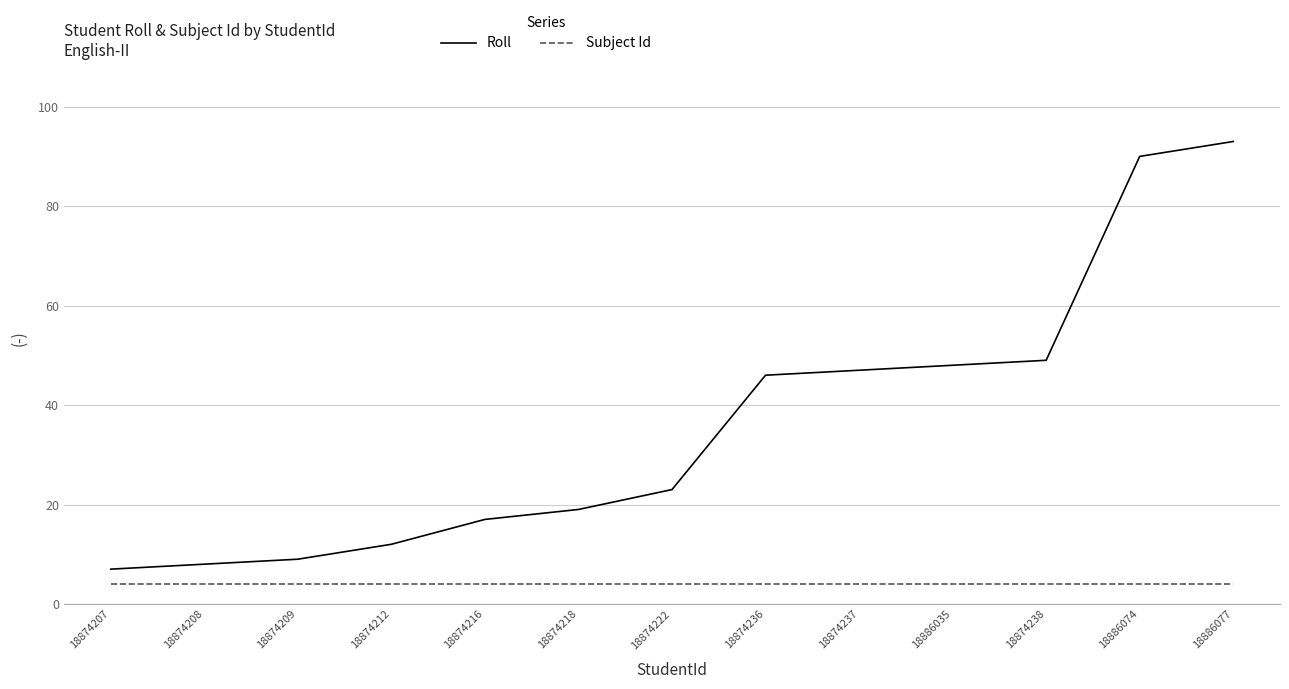

List the series in order of their overall mean, highest first.

Roll, Subject Id